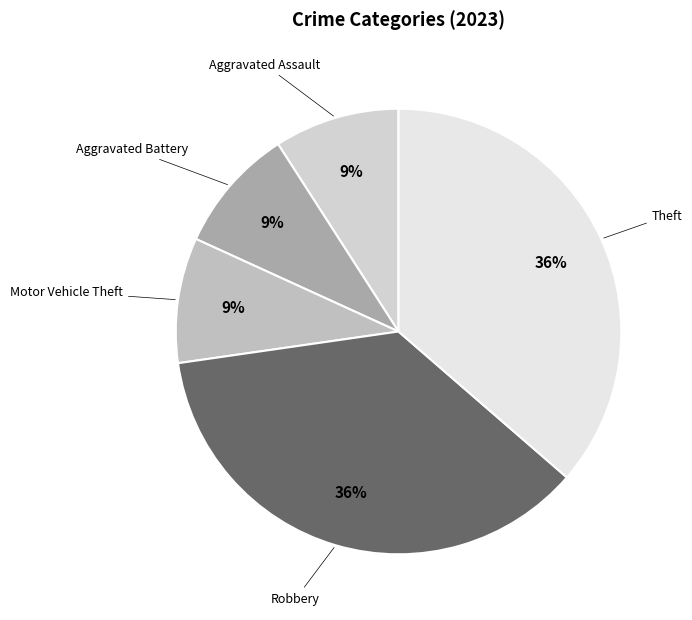

Does Theft represent more than half of the total?

No